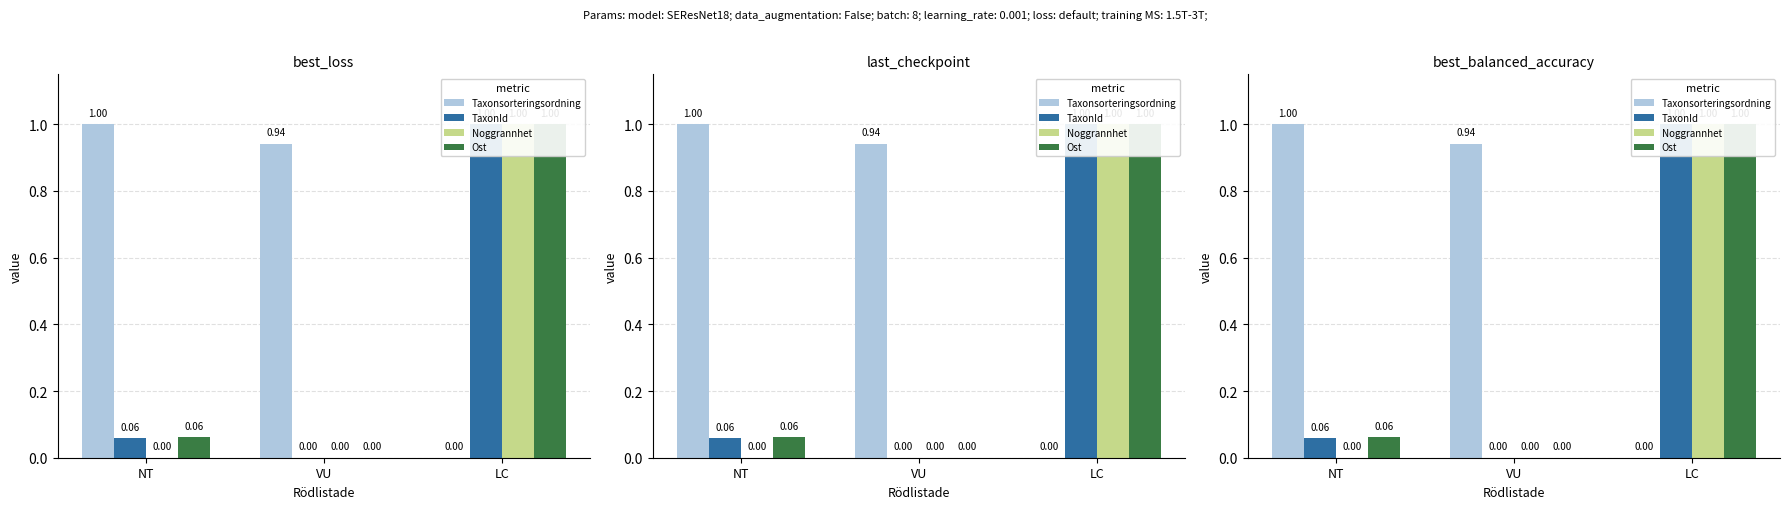

Which series has the largest total across all categories?

Taxonsorteringsordning